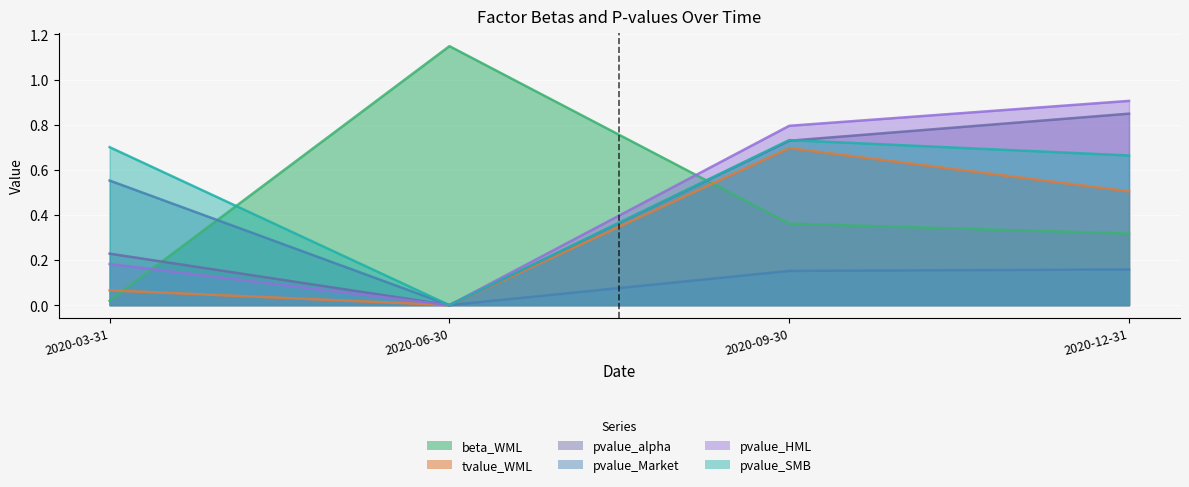

Which series has the largest total across all categories?

pvalue_SMB